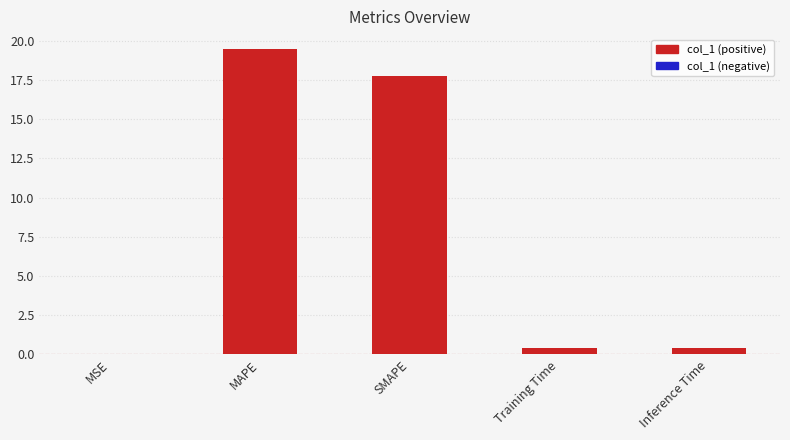

What is the change in value from MSE to Inference Time?

+0.4